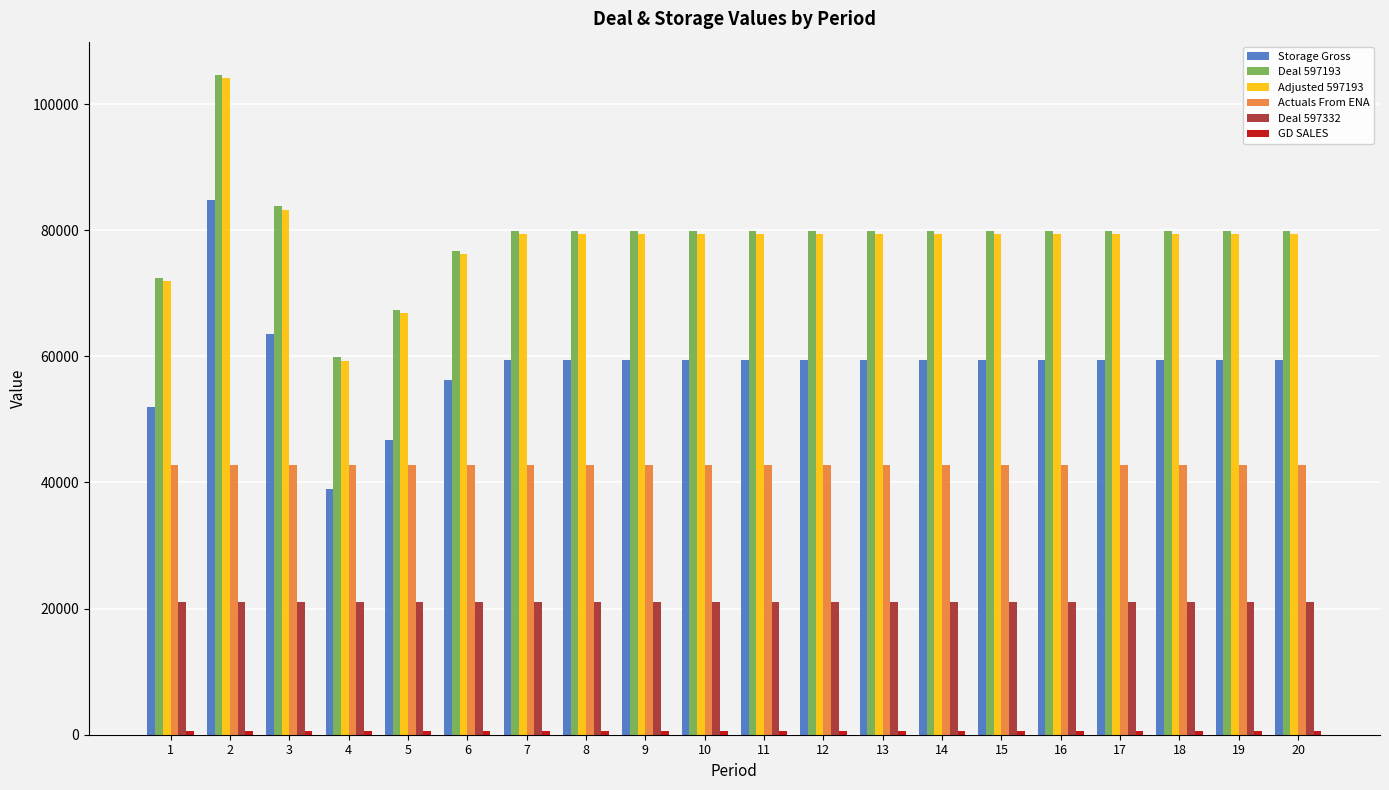

What is the minimum value for Deal 597193?

59870